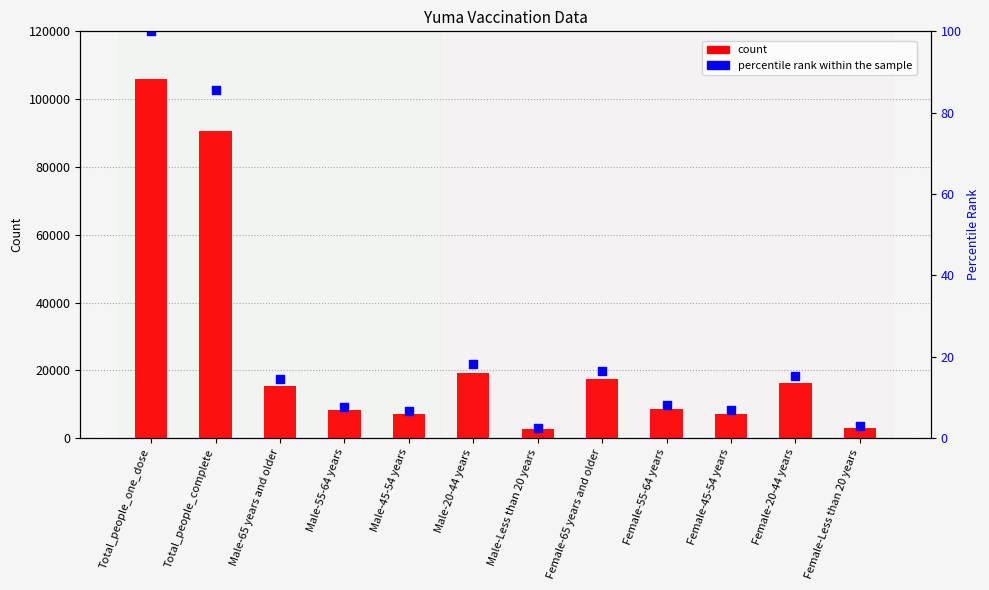

Which series reaches the maximum Y coordinate?

count